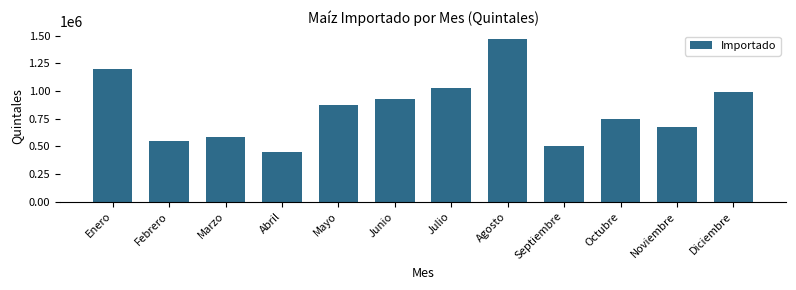

Reading left to right, list all the values displayed in this chart.

Enero=1203475.5	Febrero=550458.0	Marzo=582469.0	Abril=448152.5	Mayo=877678.5	Junio=925447.0	Julio=1031583.5	Agosto=1469857.0	Septiembre=499528.0	Octubre=749550.0	Noviembre=675306.5	Diciembre=989006.5